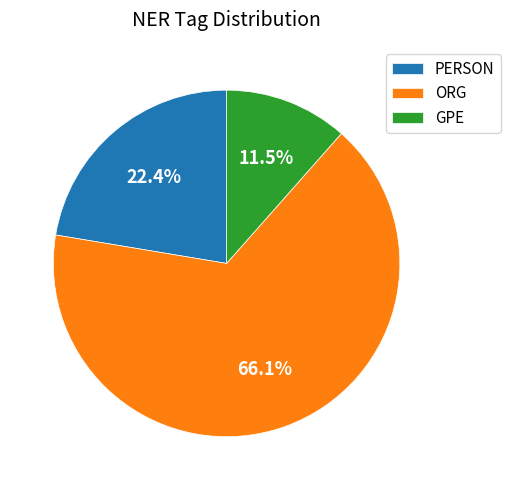

To the nearest percent, what is the average slice percentage?

33%